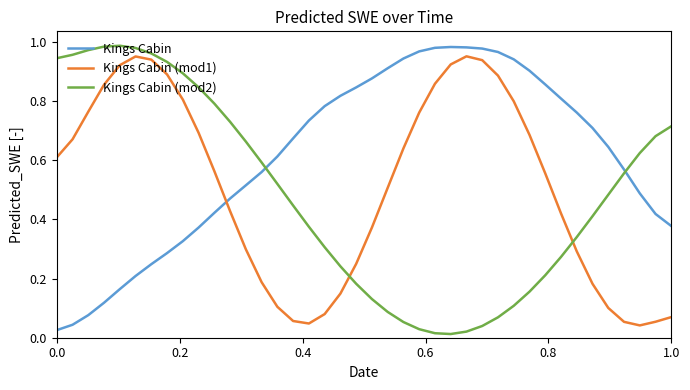

Which series has the largest total across all categories?

Kings Cabin